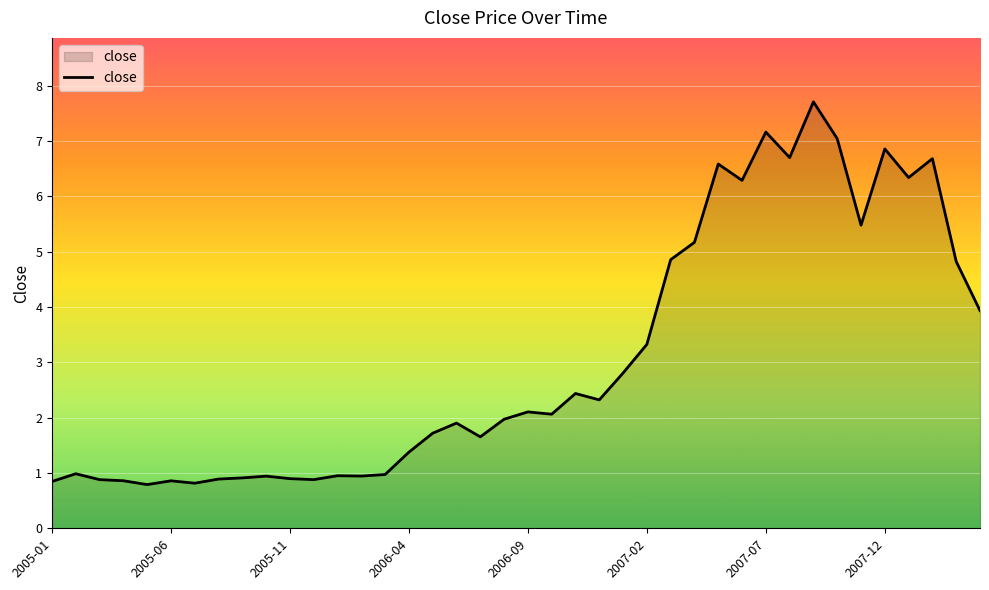

What is the greatest value displayed?

7.7